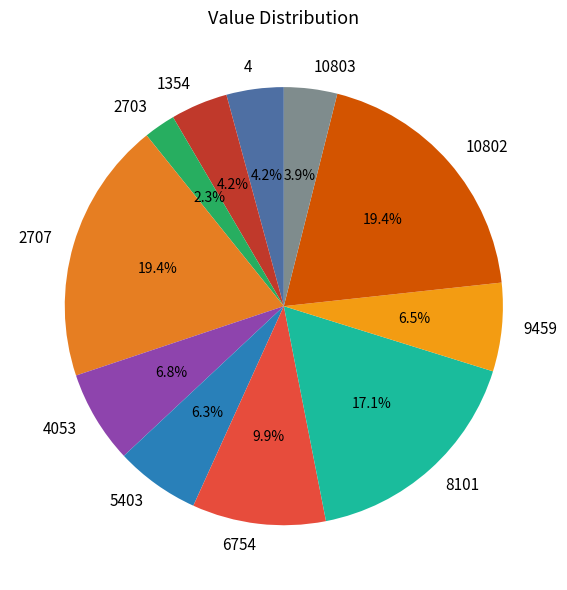

To the nearest percent, what is the average slice percentage?

9%